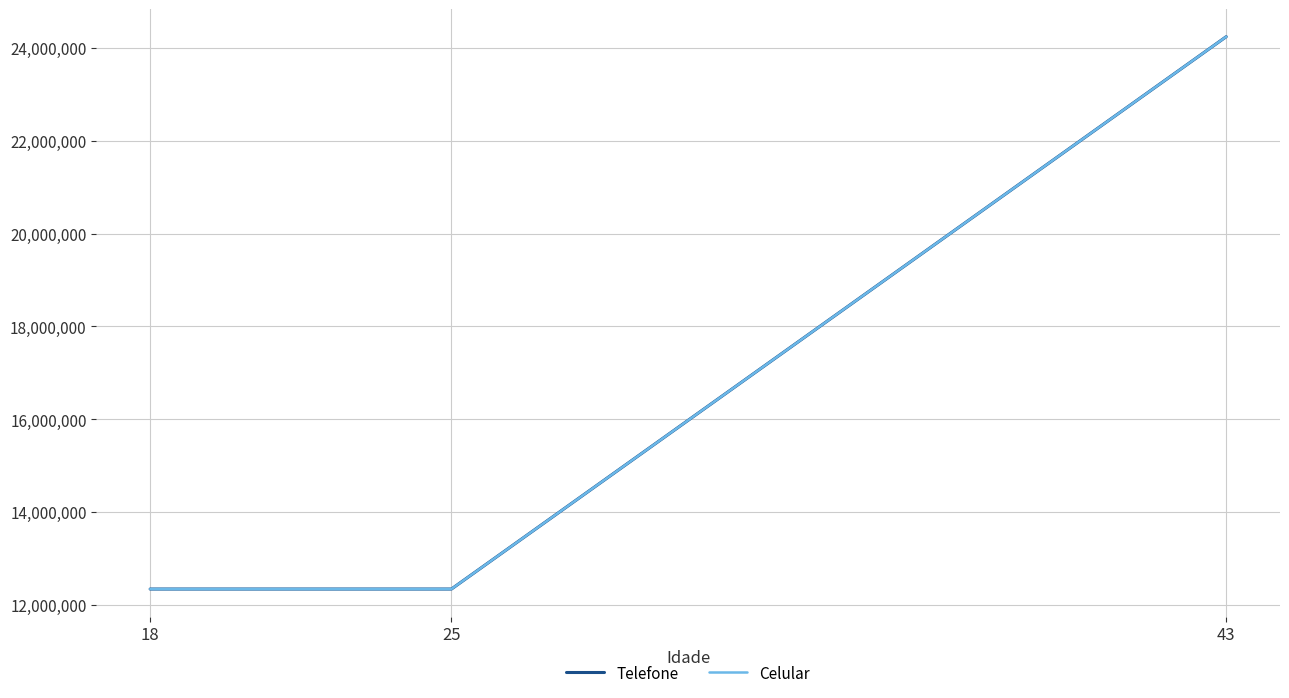

Does the chart have visible grid lines?

Yes